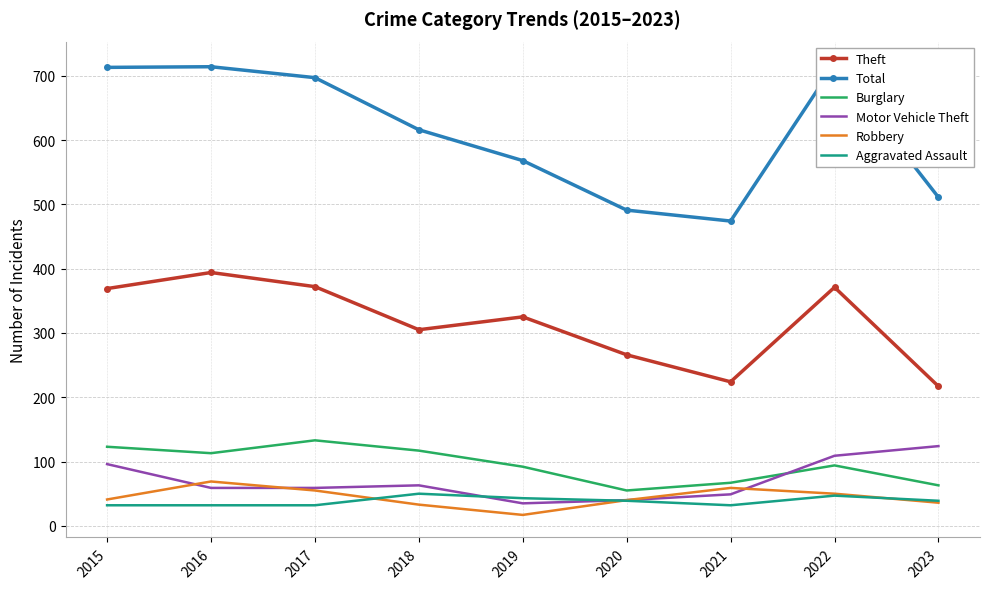

Reading left to right, extract all data points from this chart.

Theft: 369	394	372	305	325	266	224	371	217
Total: 713	714	697	616	568	491	474	718	511
Burglary: 123	113	133	117	92	55	67	94	63
Motor Vehicle Theft: 96	59	59	63	35	40	49	109	124
Robbery: 41	69	55	33	17	40	59	50	36
Aggravated Assault: 32	32	32	50	43	39	32	47	39